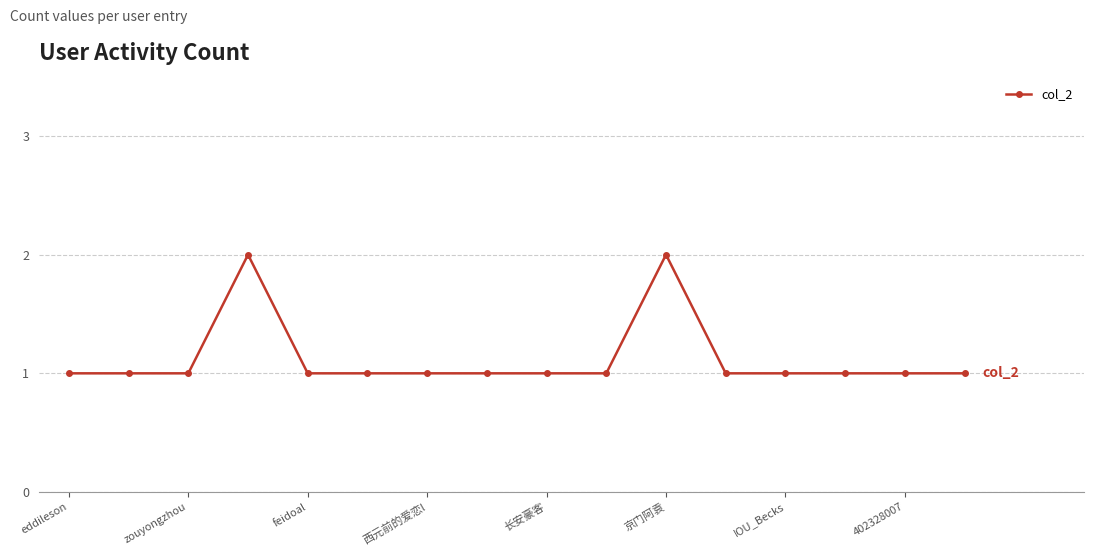

True or false: there are more than 0 points higher than both neighbors.

True